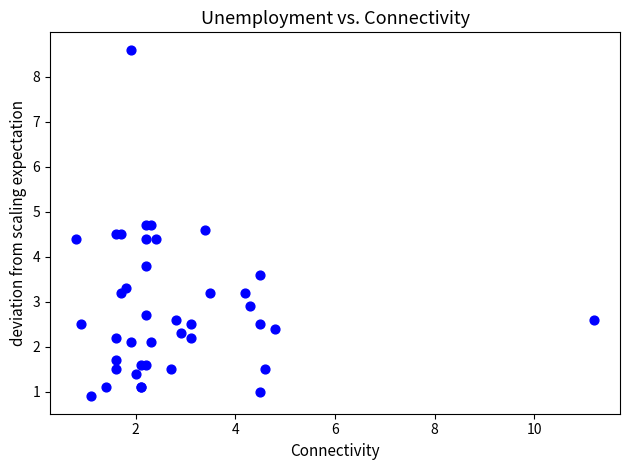

What Y value in the scatter plot is closest to 4?

3.8